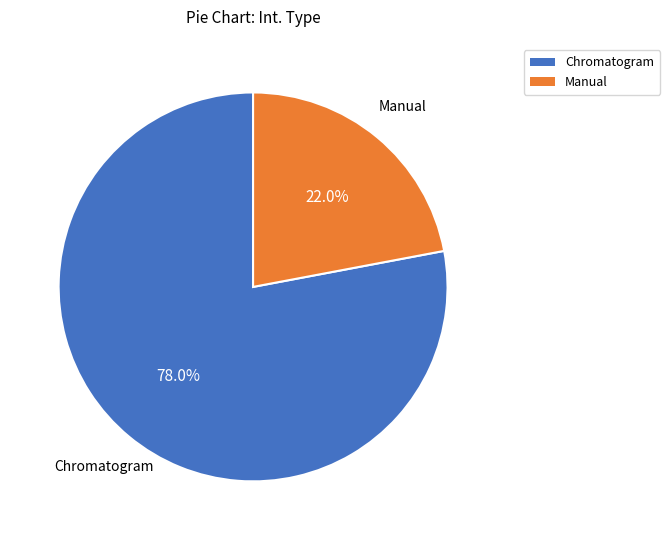

To the nearest percent, what percentage of the pie is Chromatogram?

78%